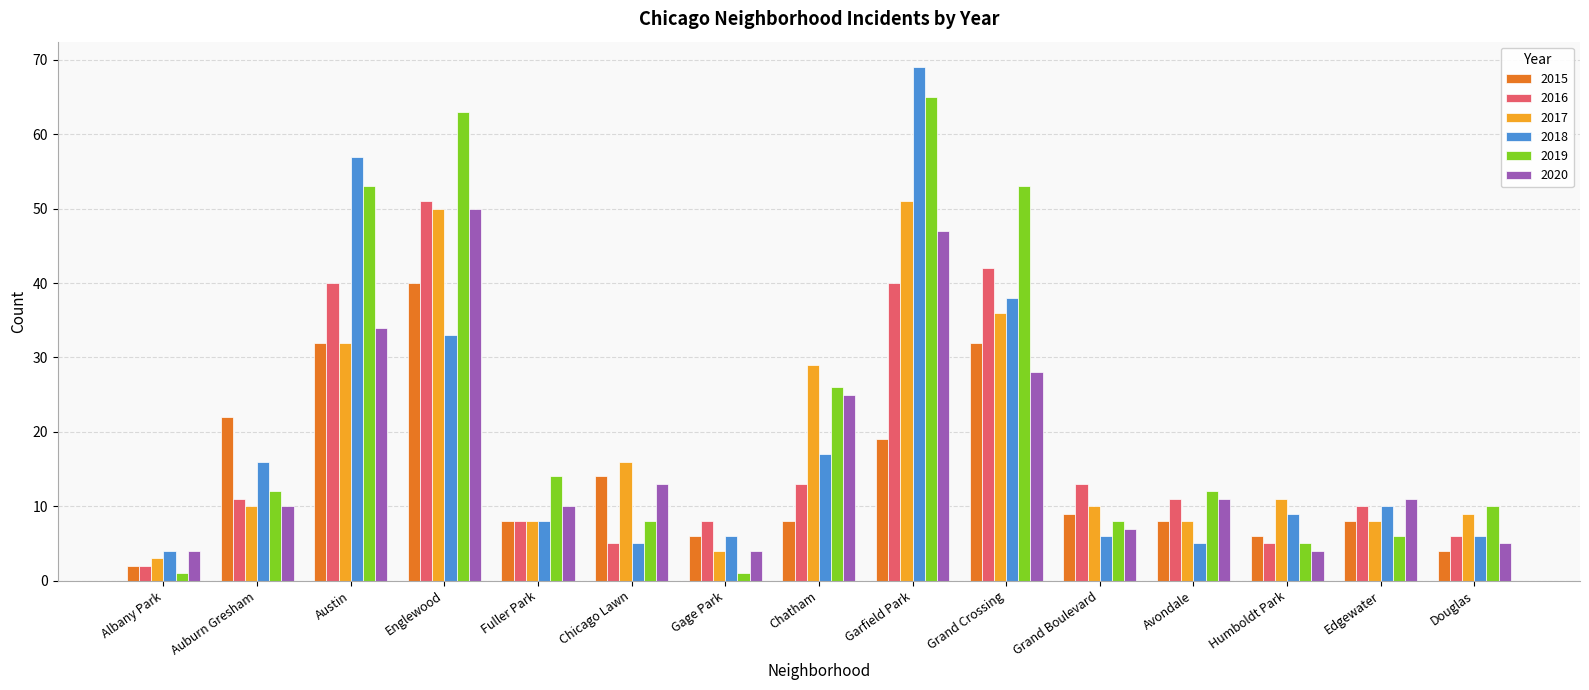

Where is 2018 nearest to the value 36?

Grand Crossing